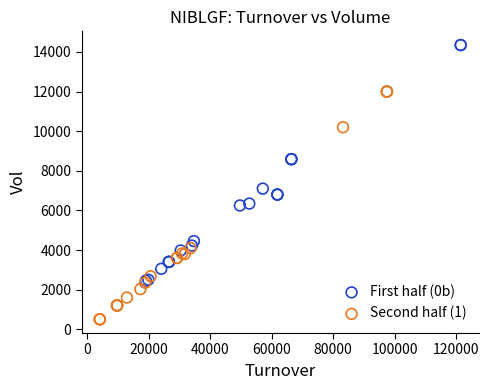

Which series contains the lowest Y value?

Second half (1)